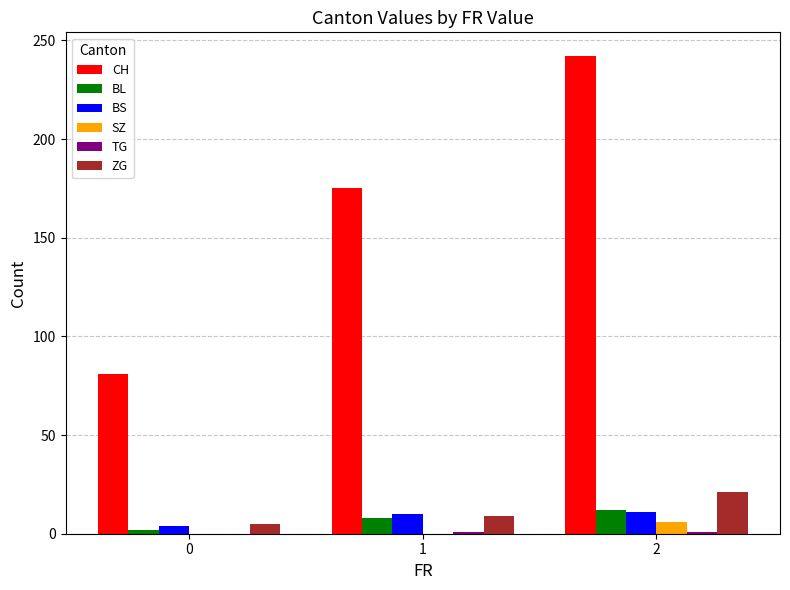

True or false: BL has a value of 2 at 0.

True